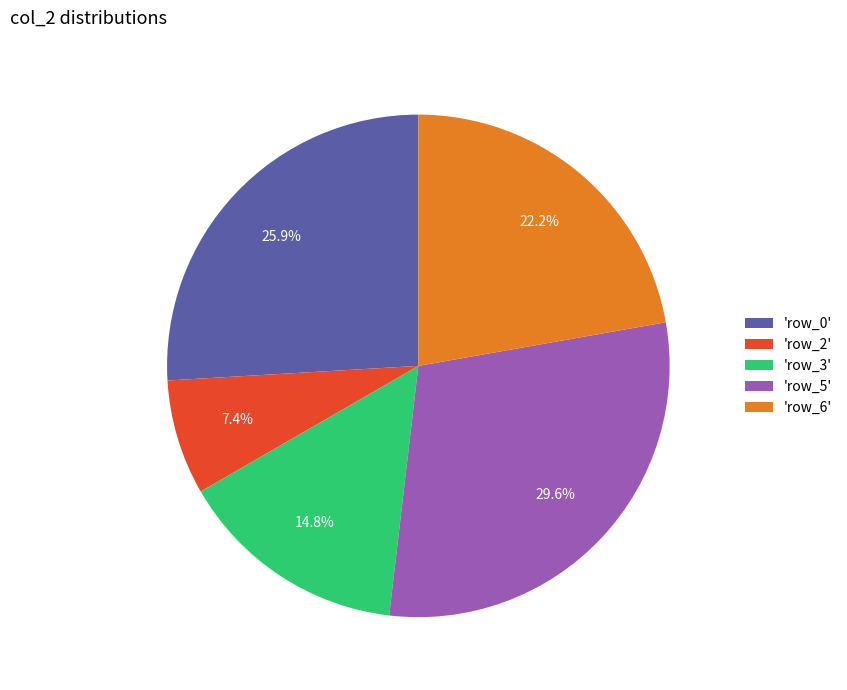

Which category has the biggest portion of the pie?

'row_5'